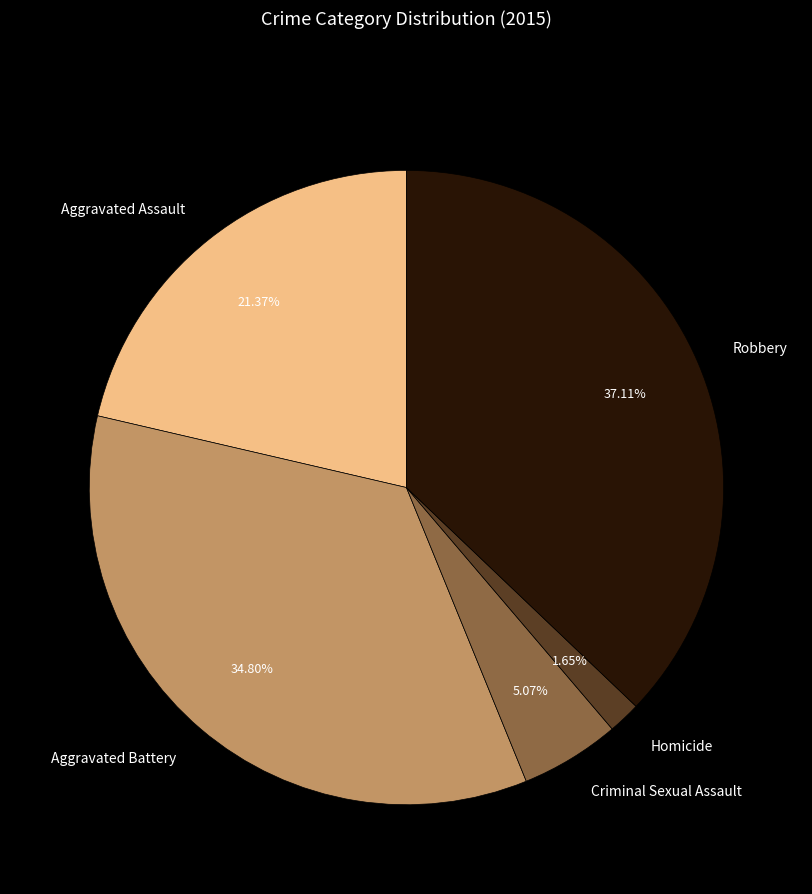

Count the number of slices in the pie.

5